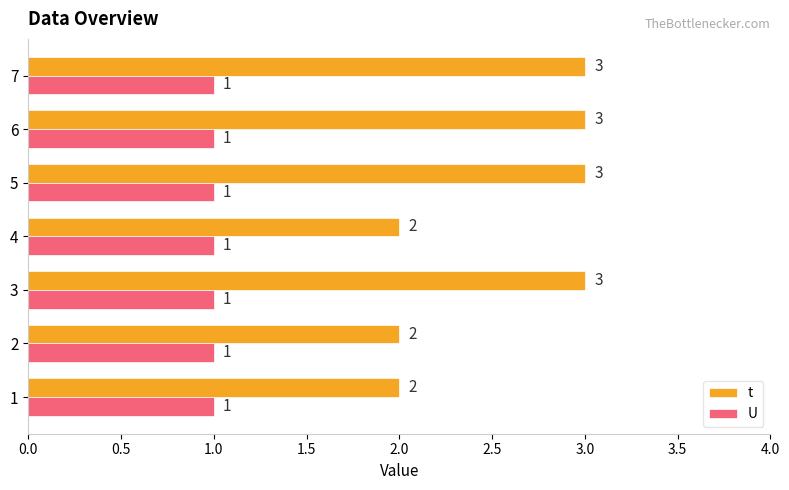

Rank the series at 4 from highest to lowest value.

t, U